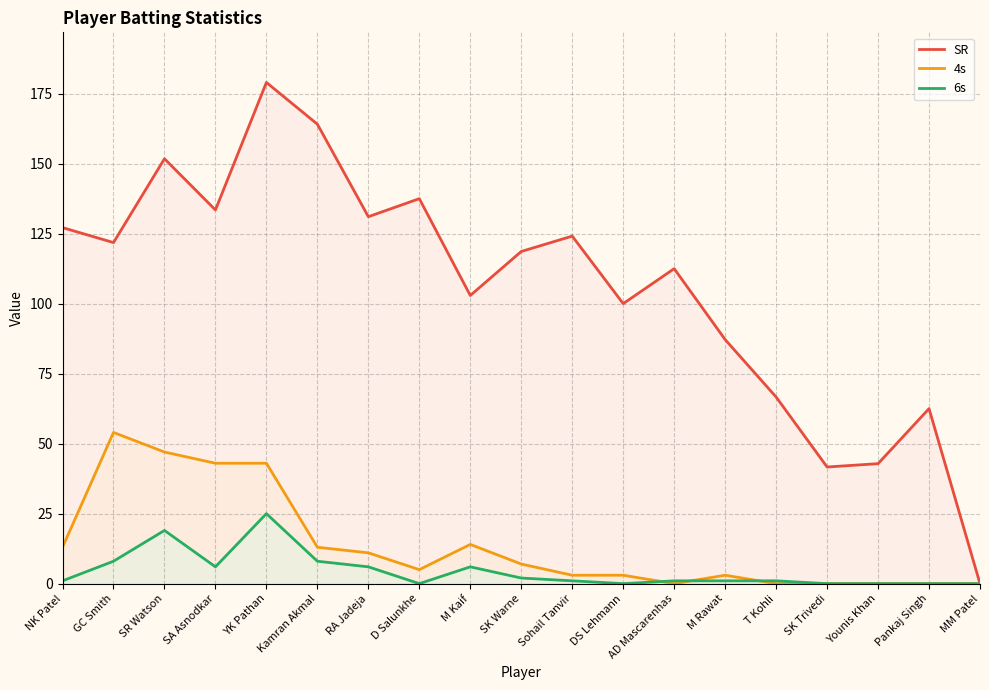

Which has a higher value, NK Patel or AD Mascarenhas?

NK Patel